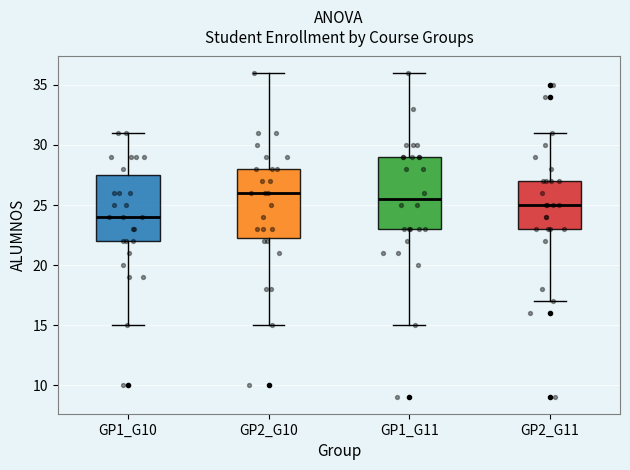

Where is the upper edge of the box for GP1_G11 on the y-axis? The values are not printed on the chart, so give them approximately, as read against the axis.

29.0